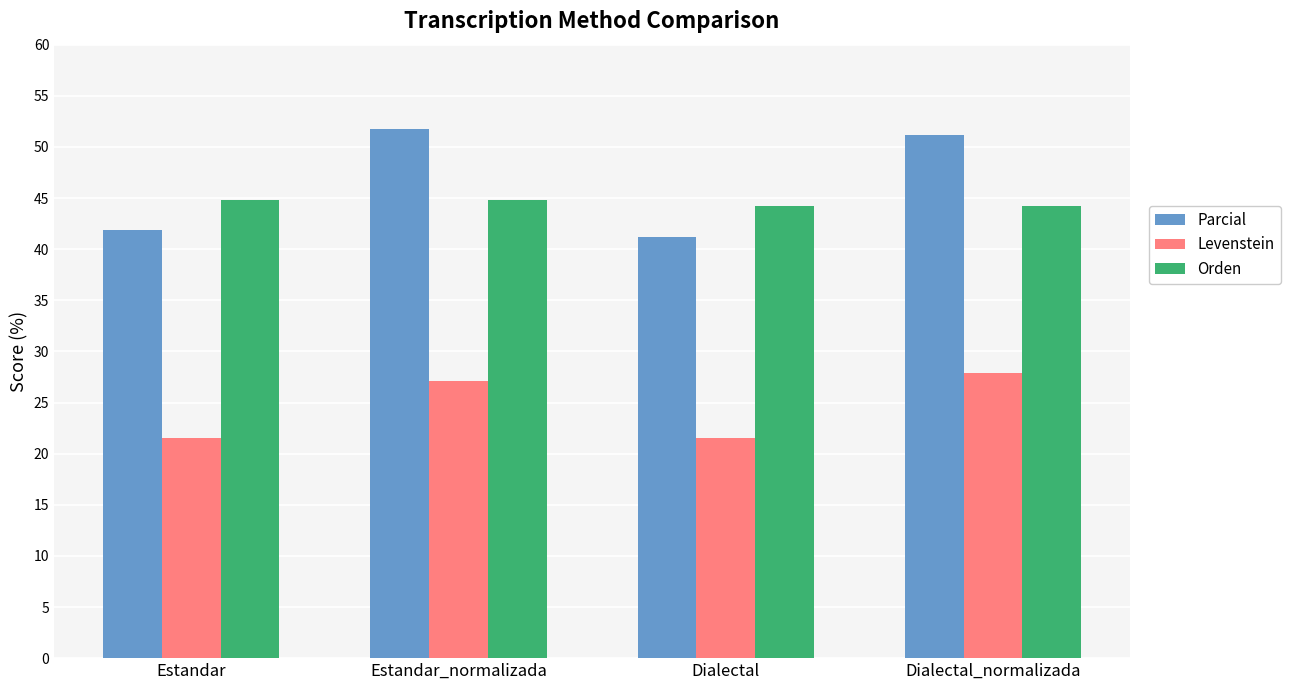

Which series has the widest spread of values?

Parcial